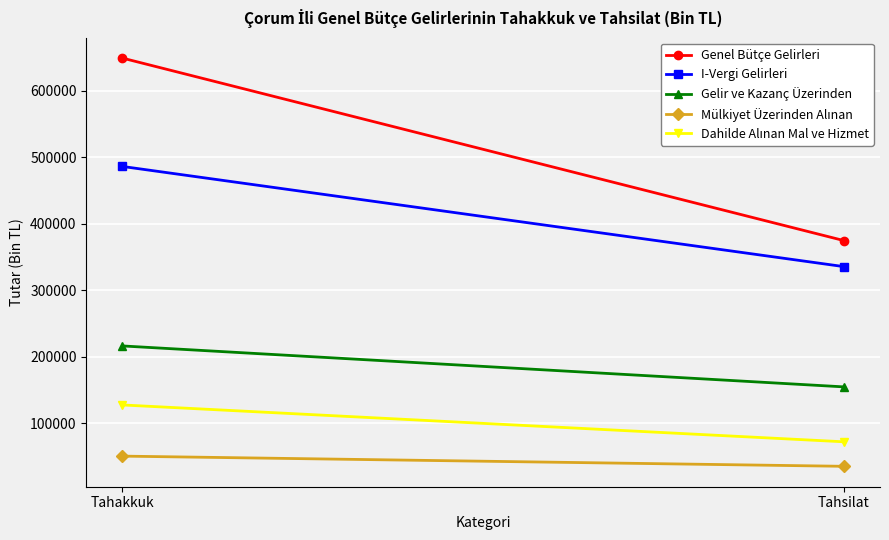

What is the label of the 1st point from the left?

Tahakkuk